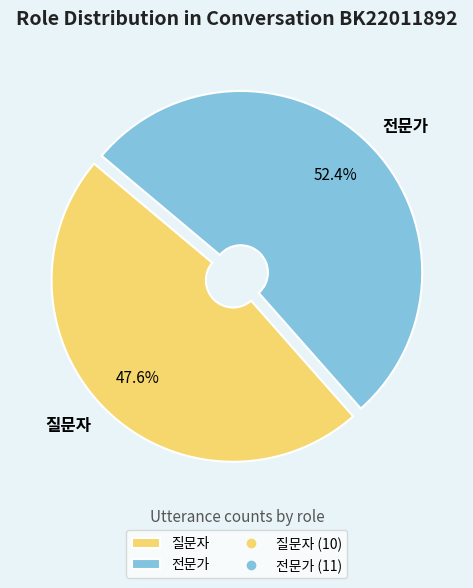

Which category has the biggest portion of the pie?

전문가